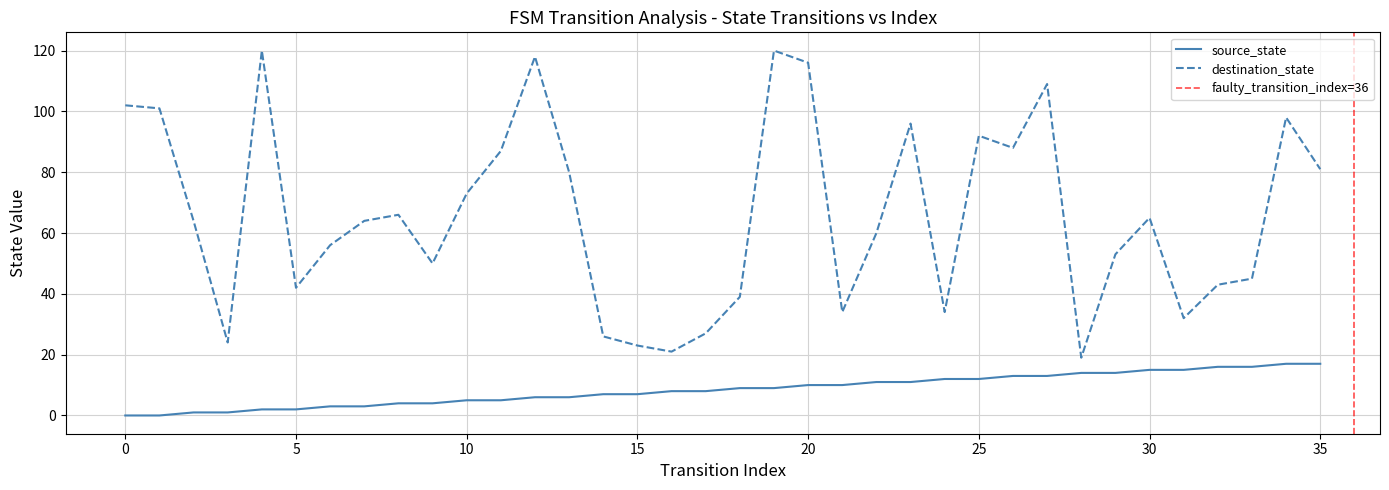

True or false: source_state and destination_state intersect in this chart.

False